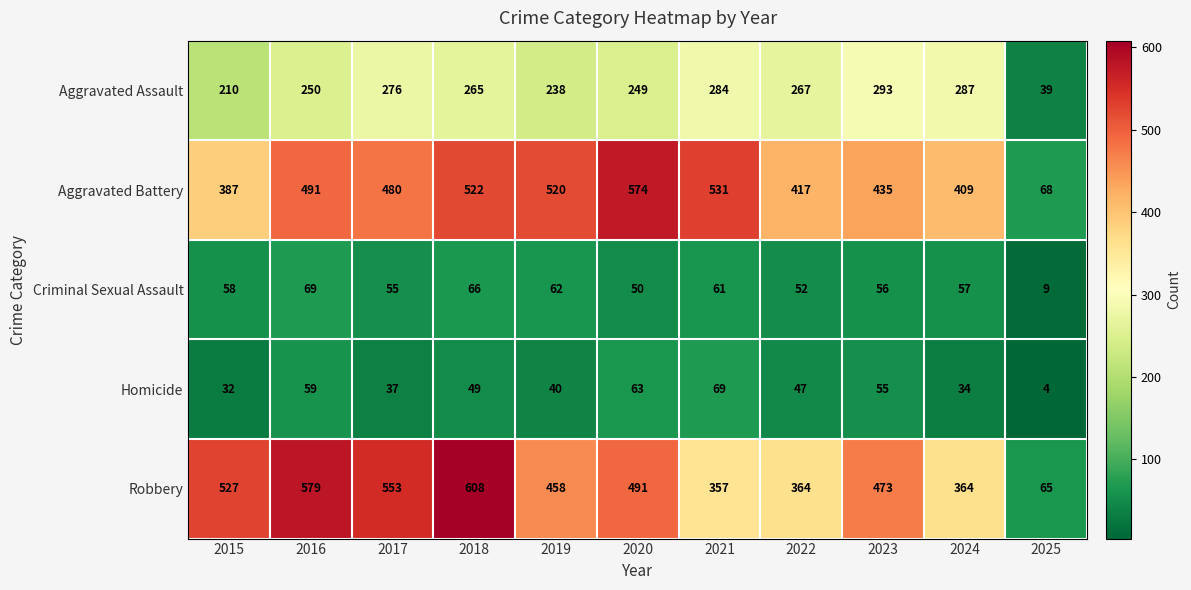

What is the maximum value shown in the chart?

608